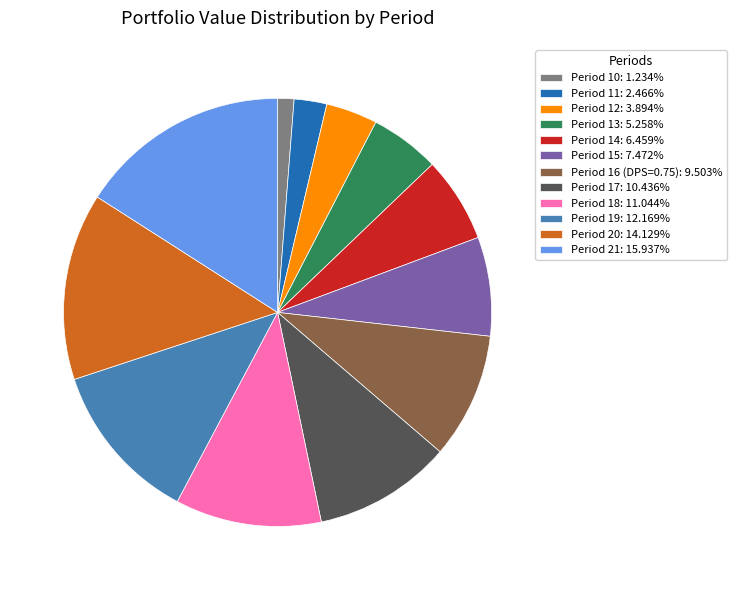

Which category has the smallest portion of the pie?

Period 10